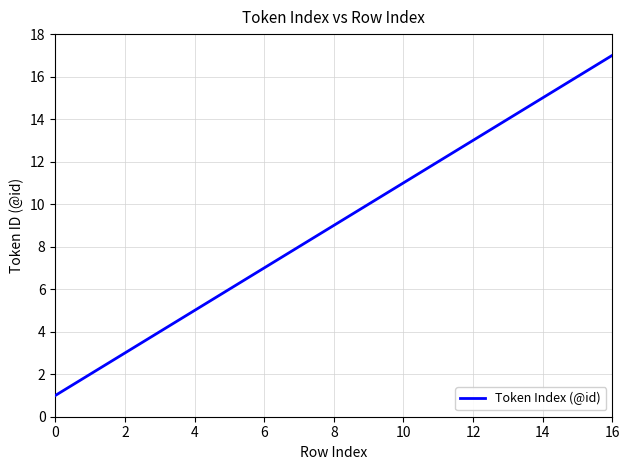

What is the greatest value displayed?

17